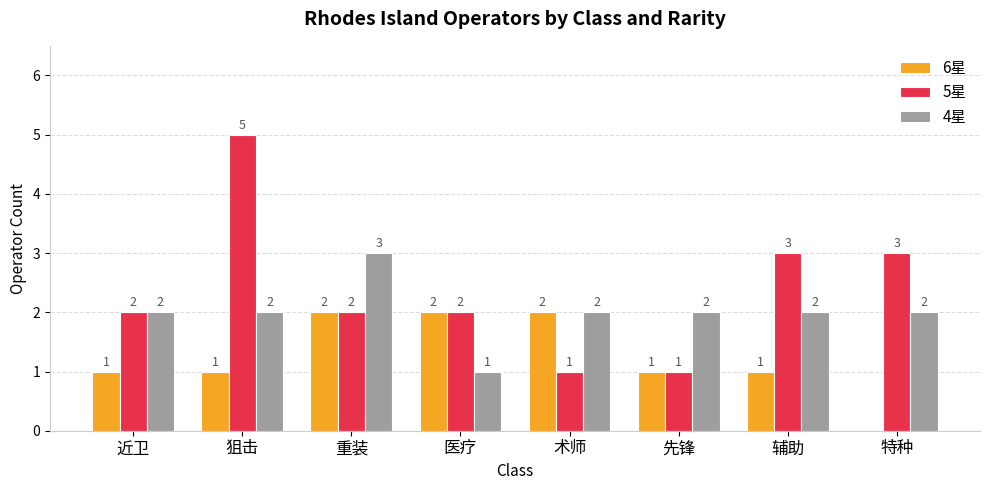

How many groups of bars are there?

8